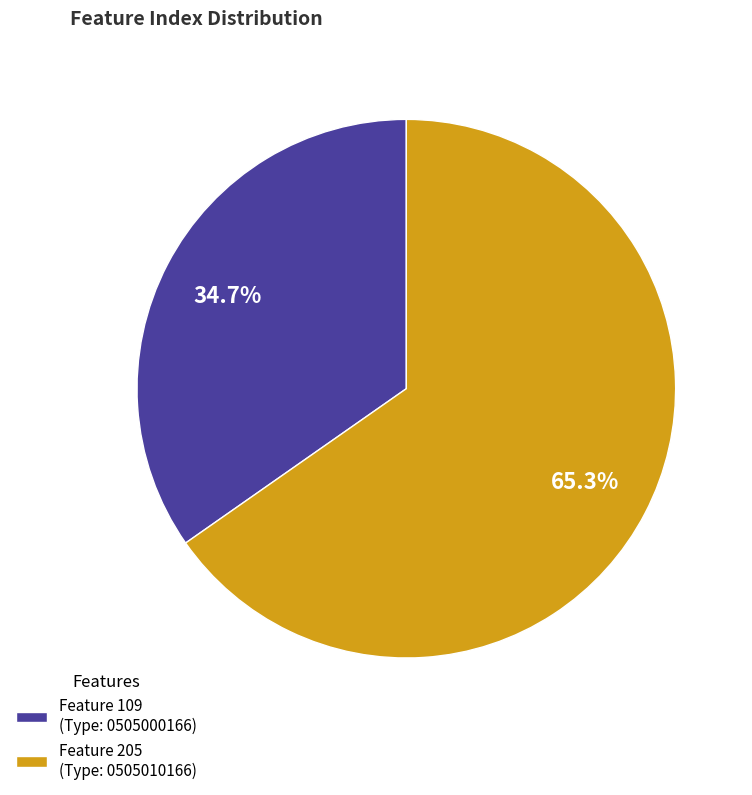

How many slices are in this pie chart?

2